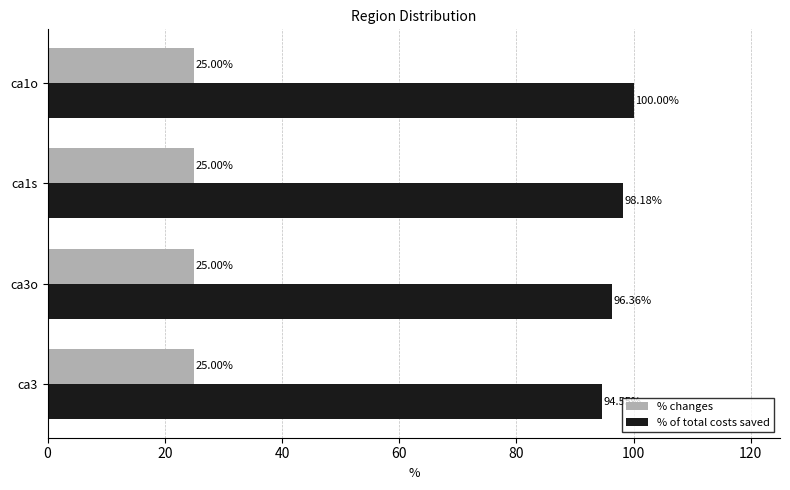

What is the difference between the maximum and minimum values in the % of total costs saved series?

5.5